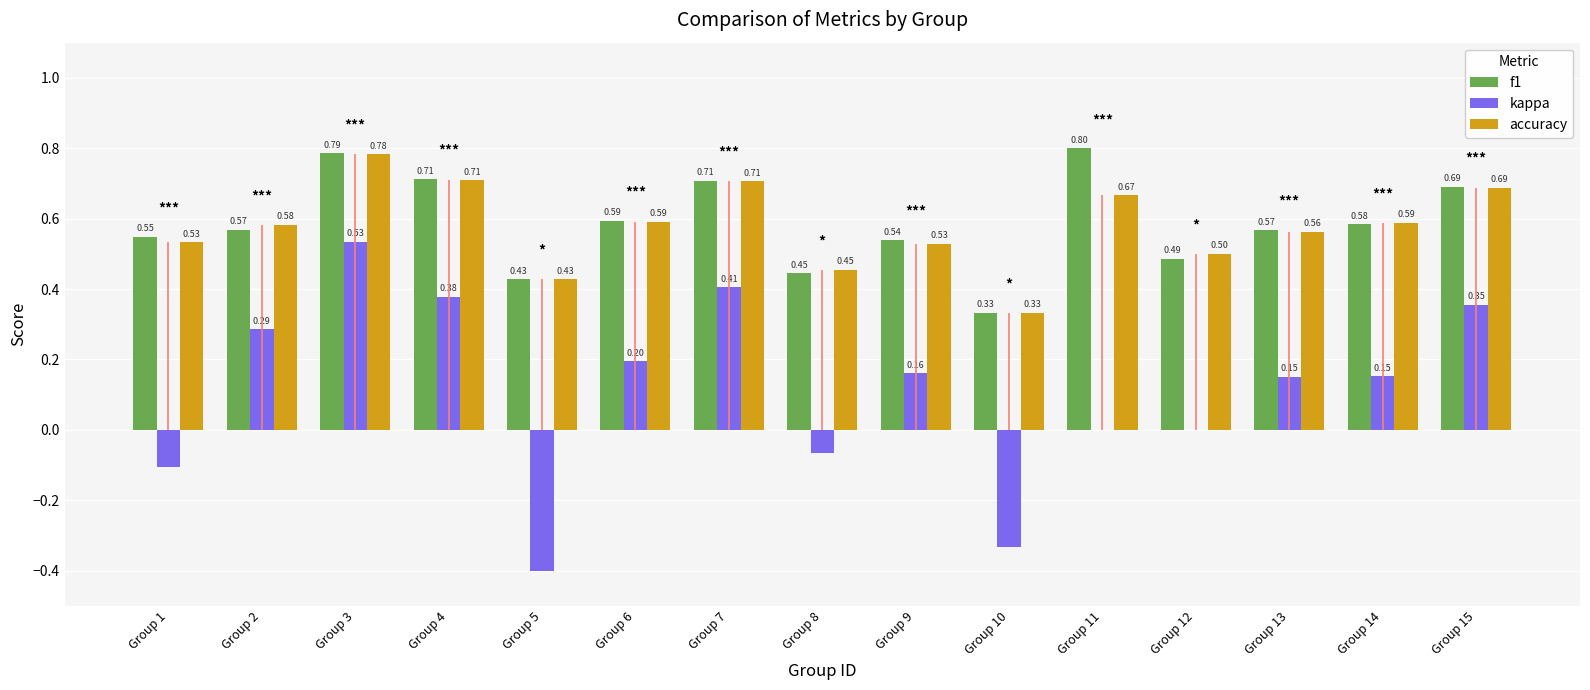

True or false: accuracy has a value of 0.7 at Group 4.

True